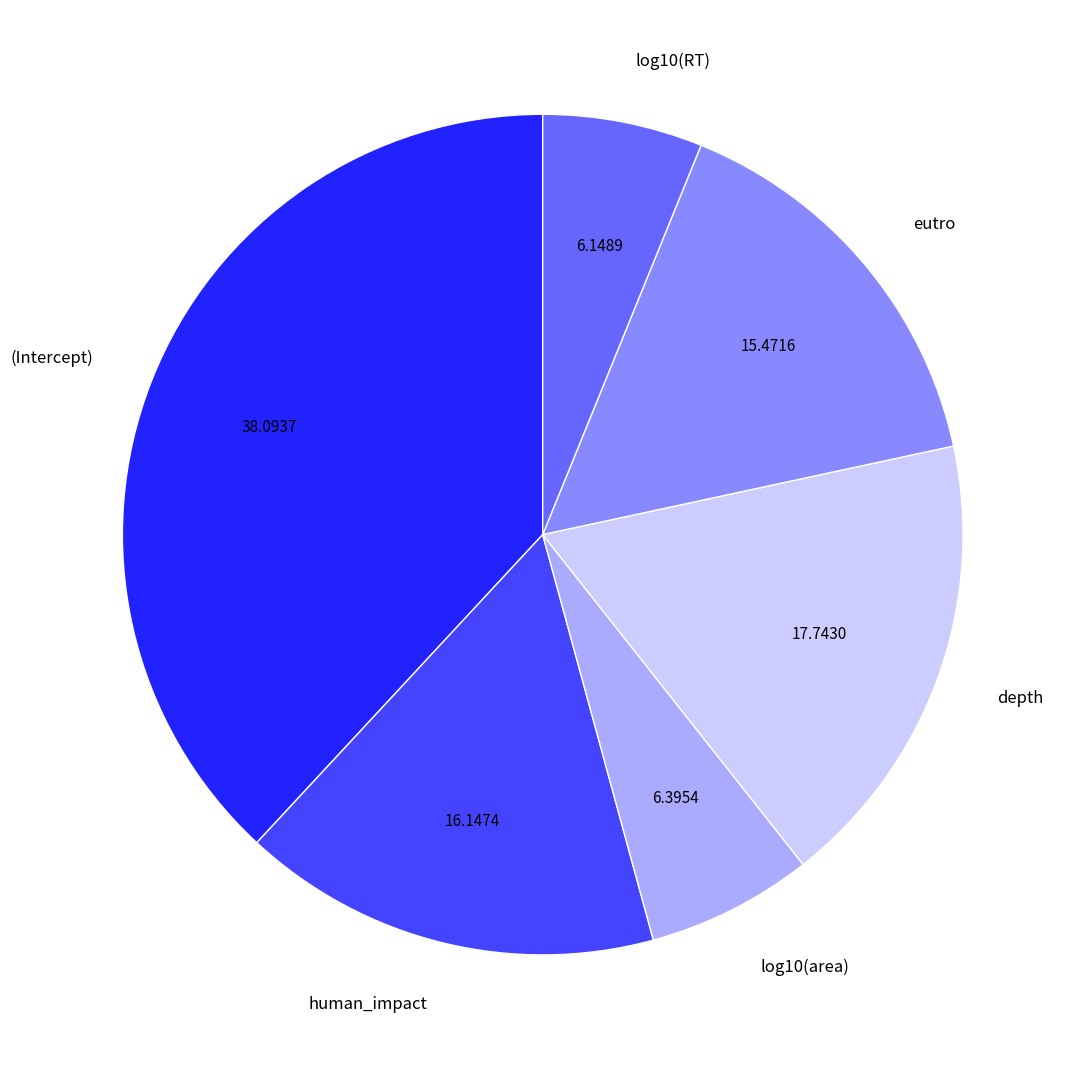

Do human_impact and log10(RT) together represent more than half of the pie?

No